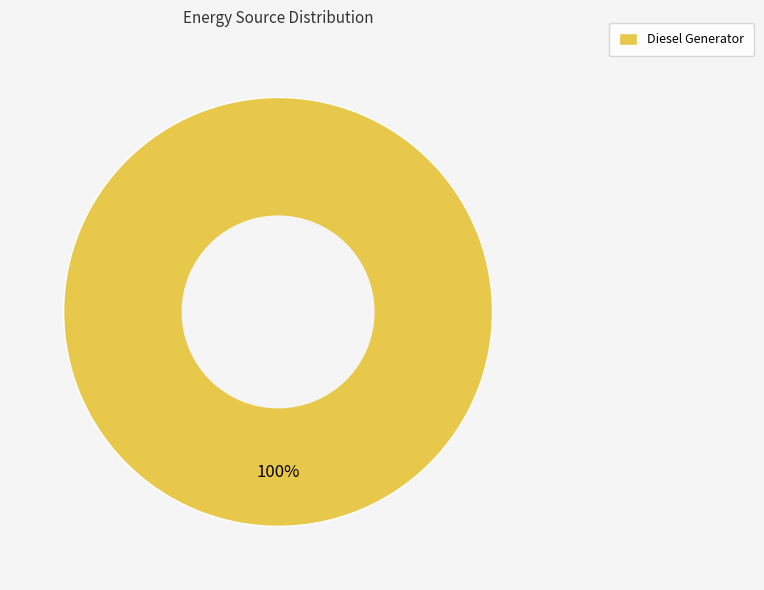

Is there any slice that represents more than half of the pie?

Yes